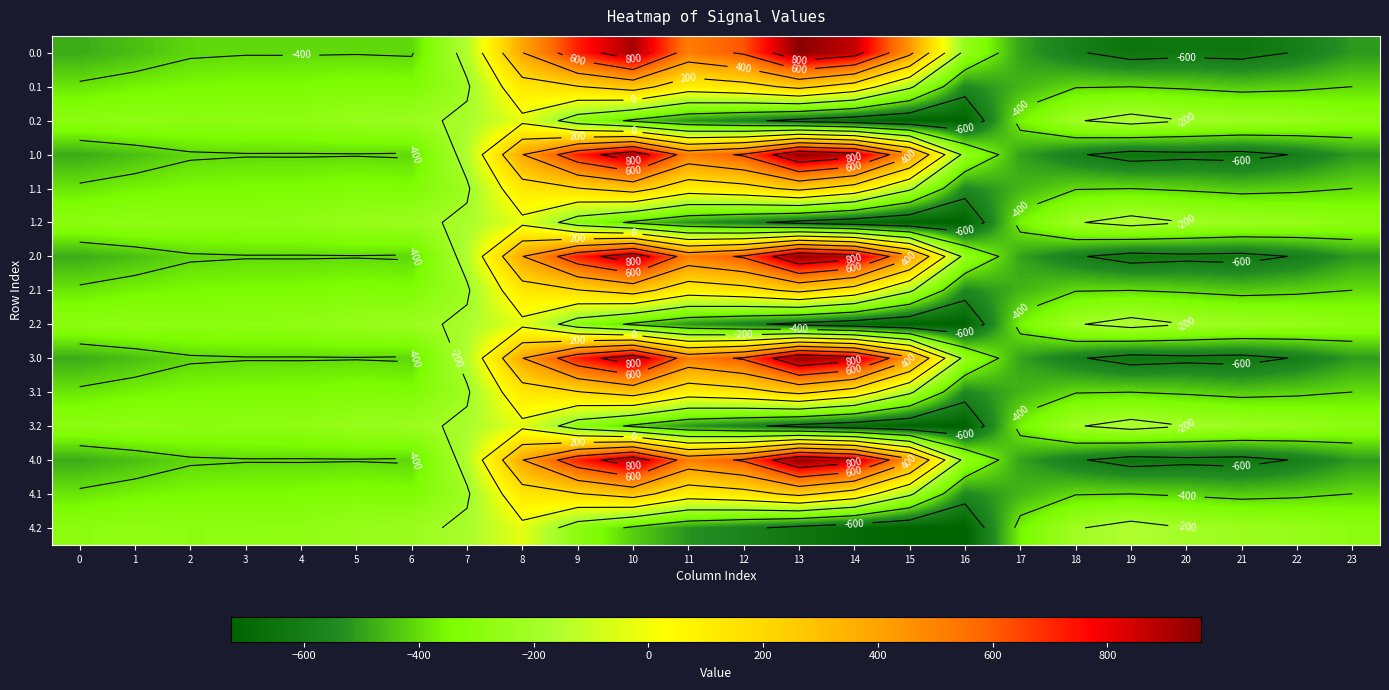

What is the average value of the 0.1 series?

-214.3